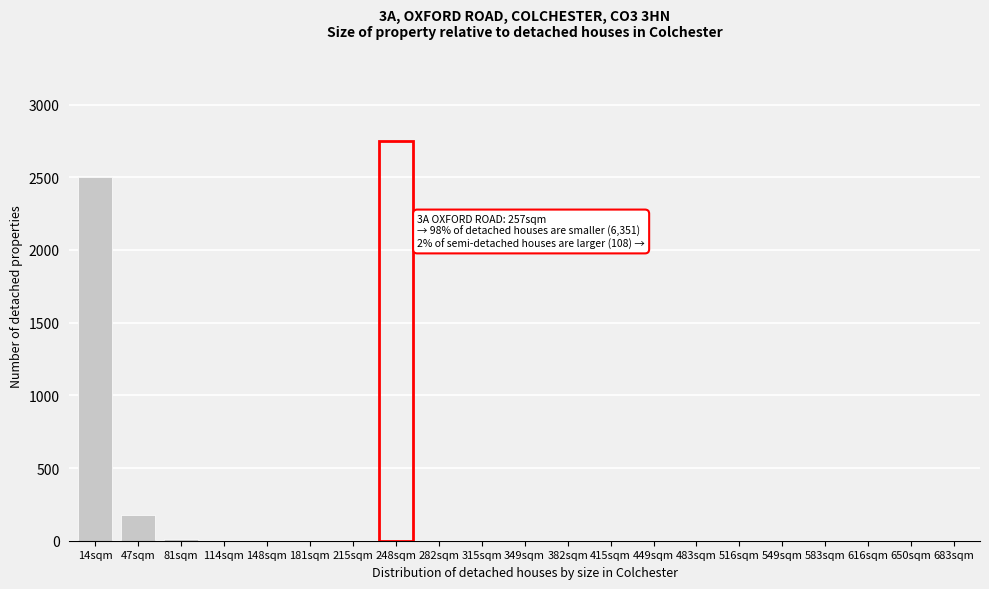

At which label is the value closest to 1250?

47sqm